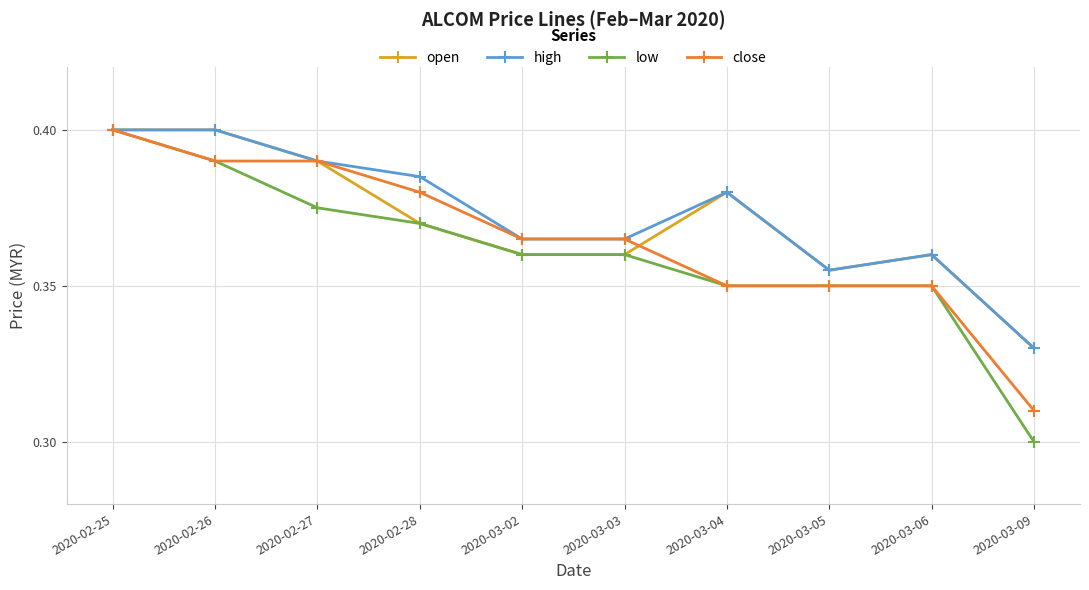

What position from the left is 2020-03-06?

9